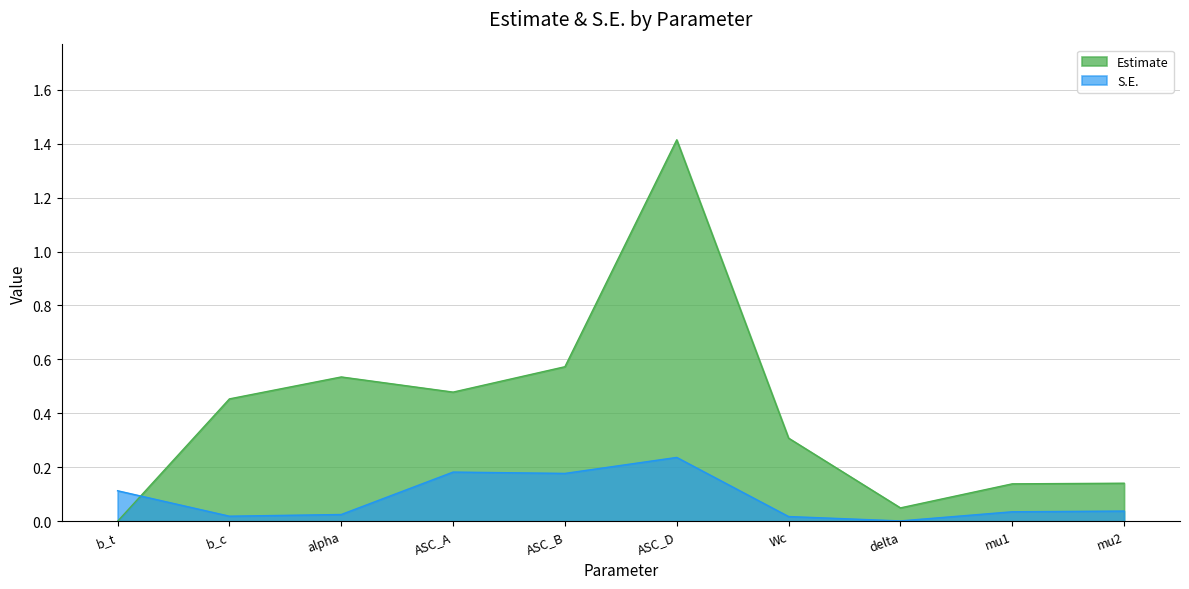

Which series has the largest range (max minus min)?

Estimate